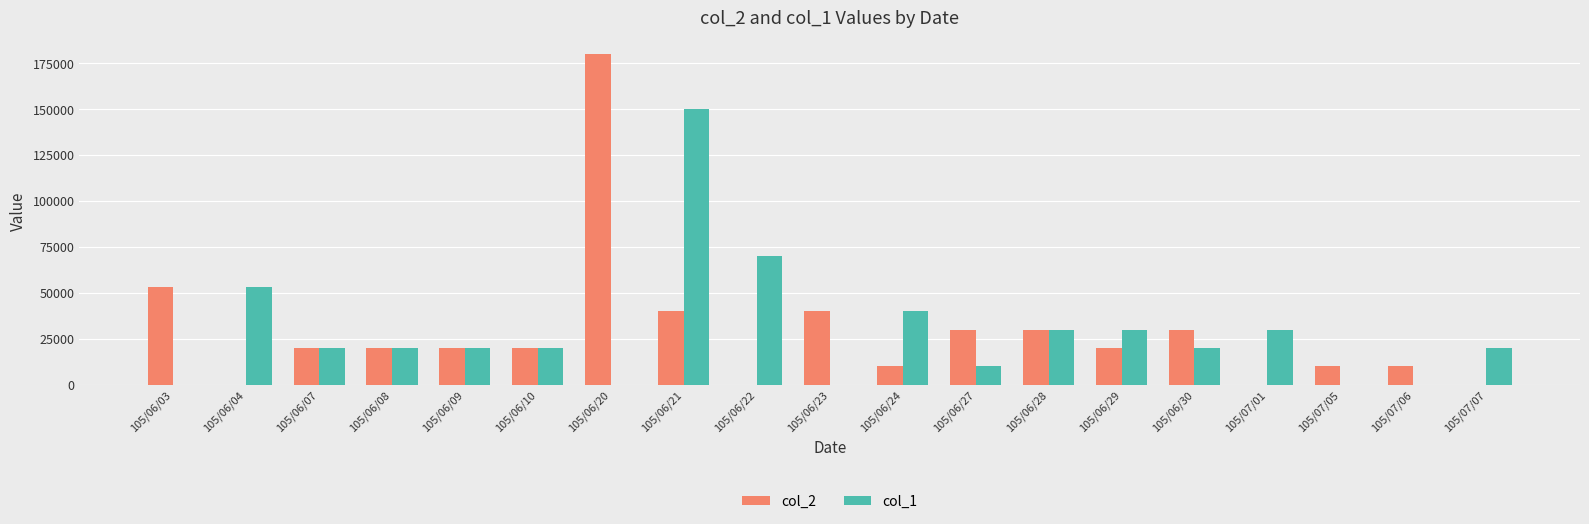

Reading right to left, extract all data points from this chart.

col_2: 105/07/07=0	105/07/06=10000	105/07/05=10000	105/07/01=0	105/06/30=30000	105/06/29=20000	105/06/28=30000	105/06/27=30000	105/06/24=10000	105/06/23=40000	105/06/22=0	105/06/21=40000	105/06/20=180000	105/06/10=20000	105/06/09=20000	105/06/08=20000	105/06/07=20000	105/06/04=0	105/06/03=53000
col_1: 105/07/07=20000	105/07/06=0	105/07/05=0	105/07/01=30000	105/06/30=20000	105/06/29=30000	105/06/28=30000	105/06/27=10000	105/06/24=40000	105/06/23=0	105/06/22=70000	105/06/21=150000	105/06/20=0	105/06/10=20000	105/06/09=20000	105/06/08=20000	105/06/07=20000	105/06/04=53000	105/06/03=0